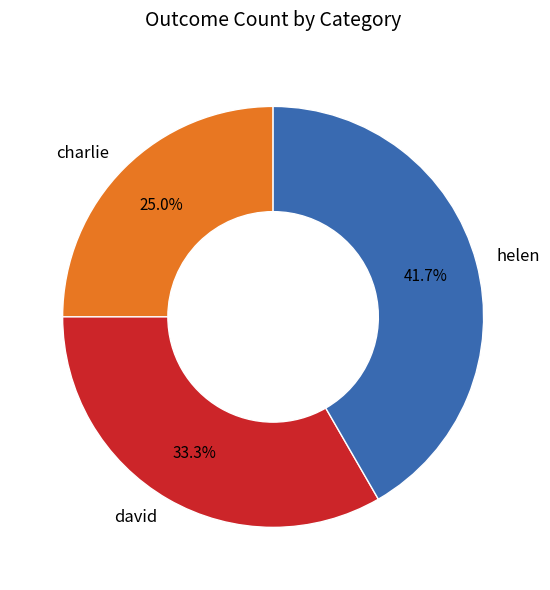

The david slice represents 33% of the pie. True or false?

True